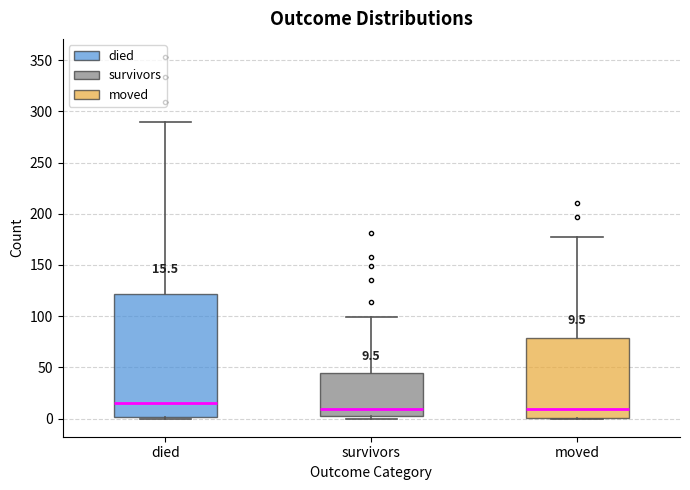

Which box has the highest median line?

died